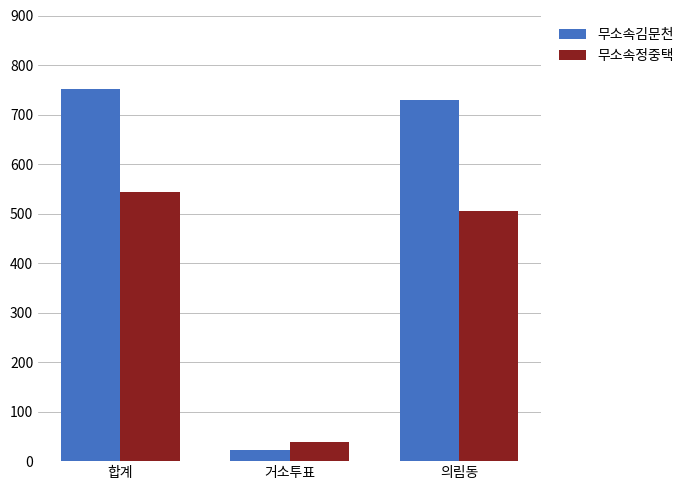

Reading right to left, list all the values displayed in this chart.

무소속김문천: 730	22	752
무소속정중택: 505	39	544